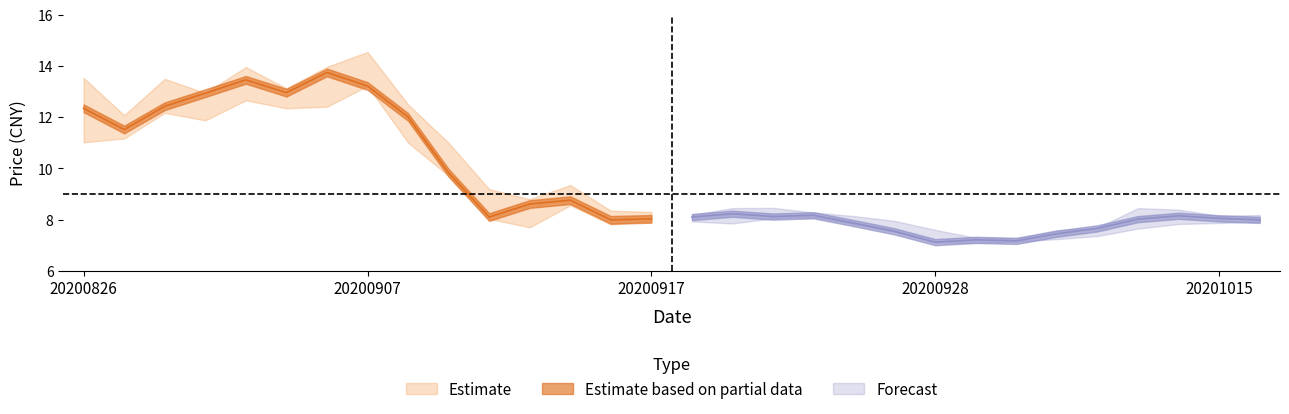

Does the chart display data point markers on the line(s)?

No